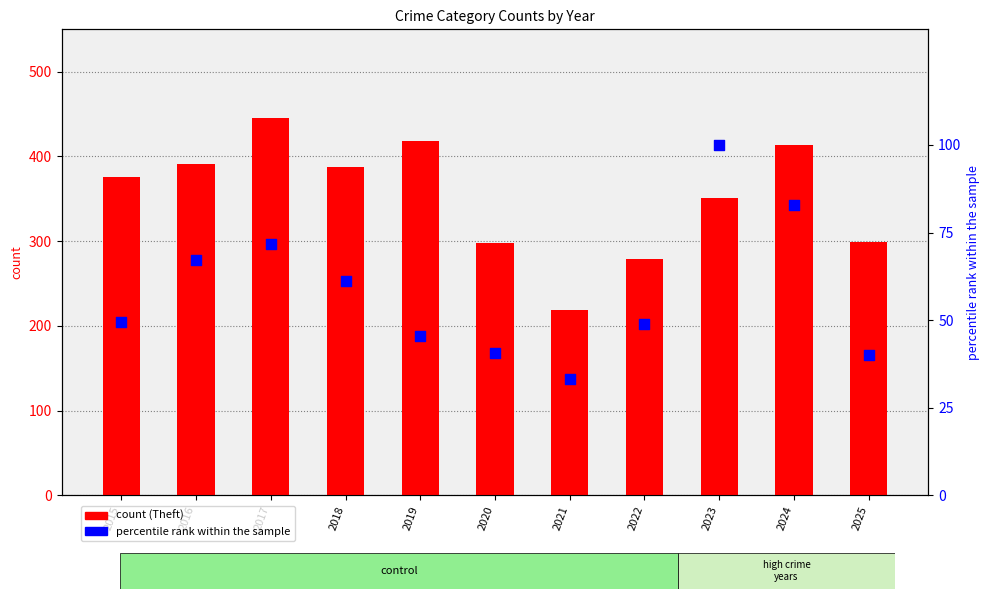

What is the total value across all series at 2017?

516.7